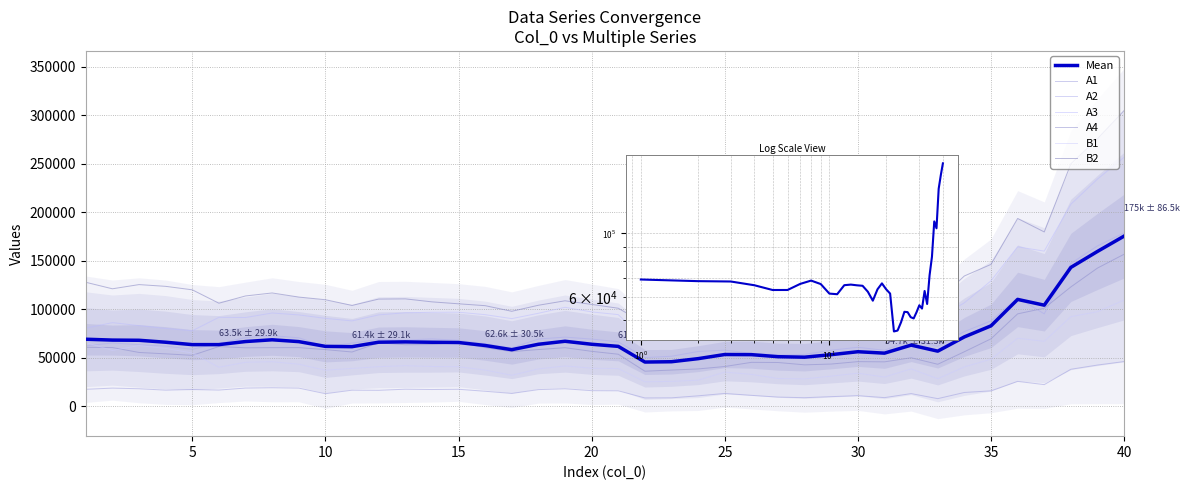

What are all the series names shown in the legend?

A1, A2, A3, A4, B1, B2